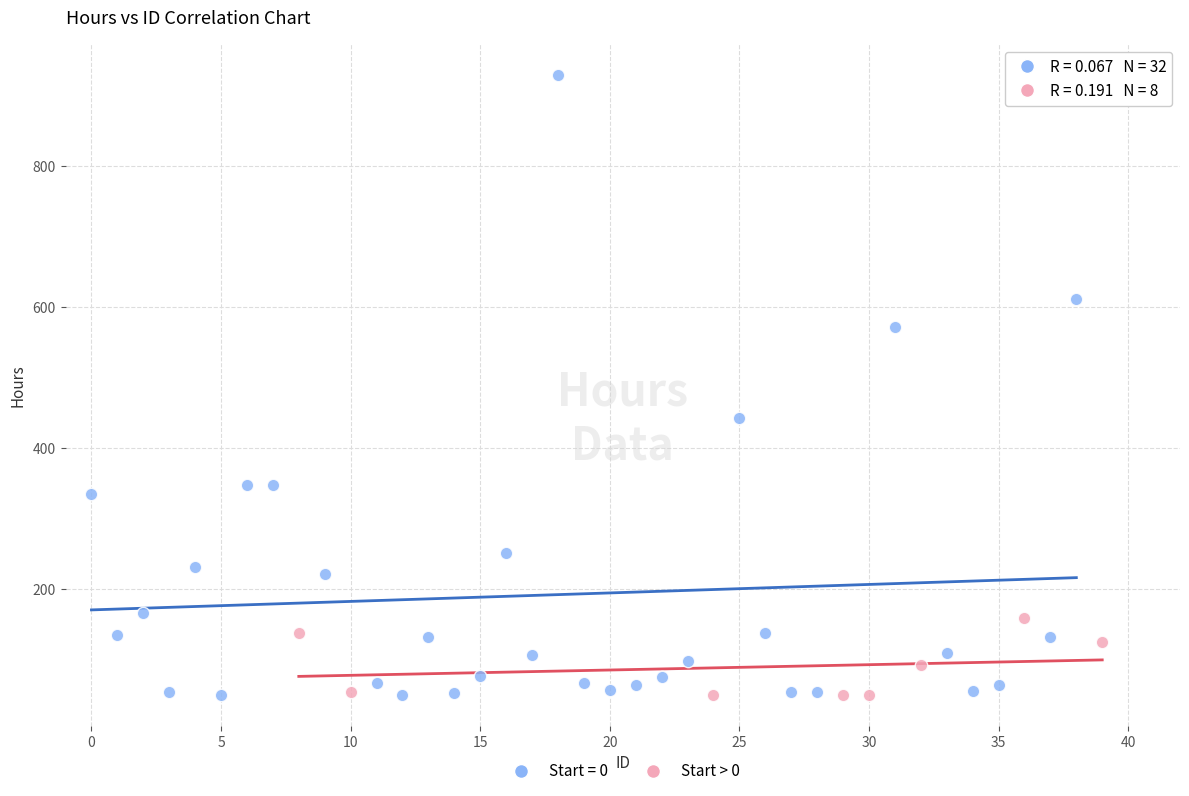

Which series has the largest Y range (max minus min)?

Start = 0